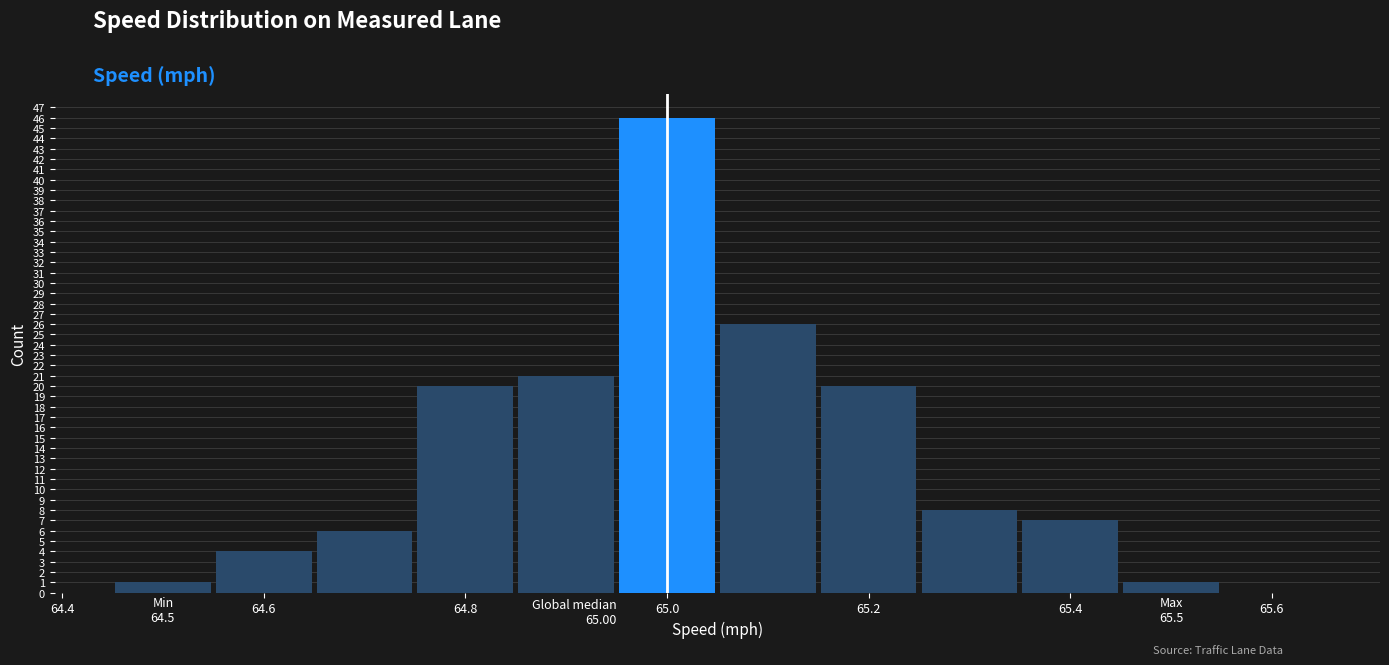

Over which range of the x-axis is the bar tallest?

64.95 to 65.05